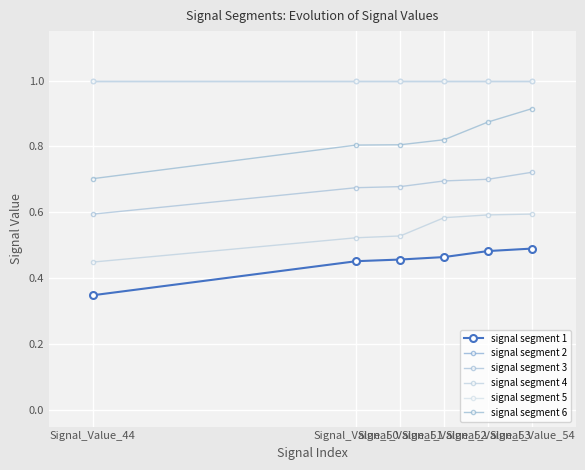

Does the chart have visible grid lines?

Yes